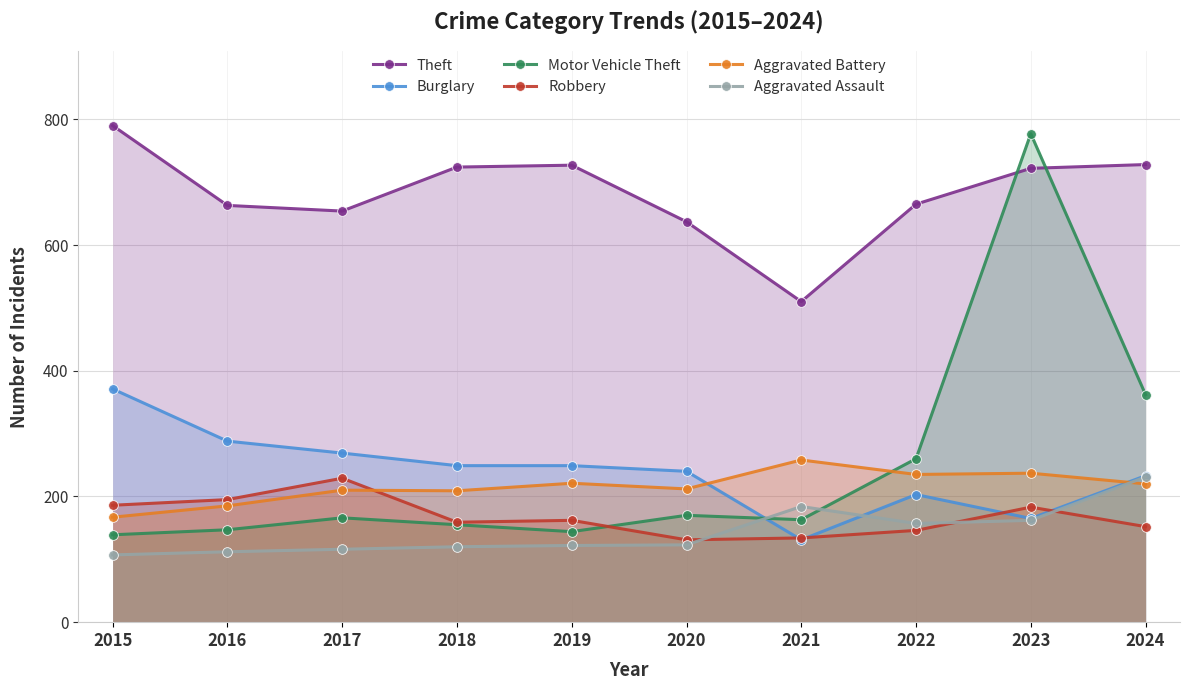

Which category has the lowest value across all series?

2015